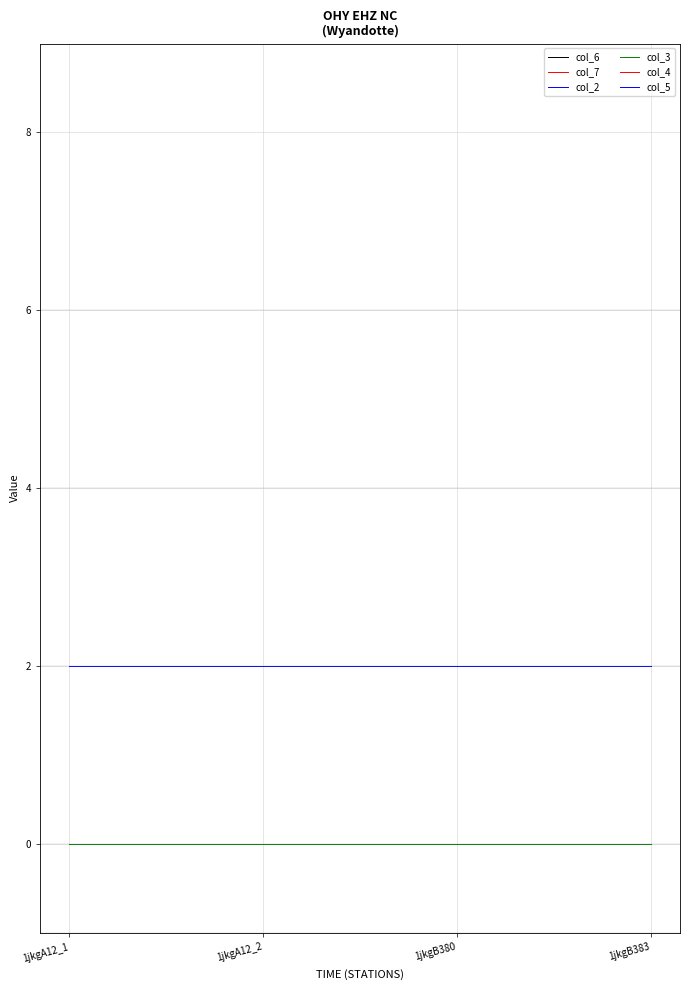

What is the minimum value for col_5?

-2.0